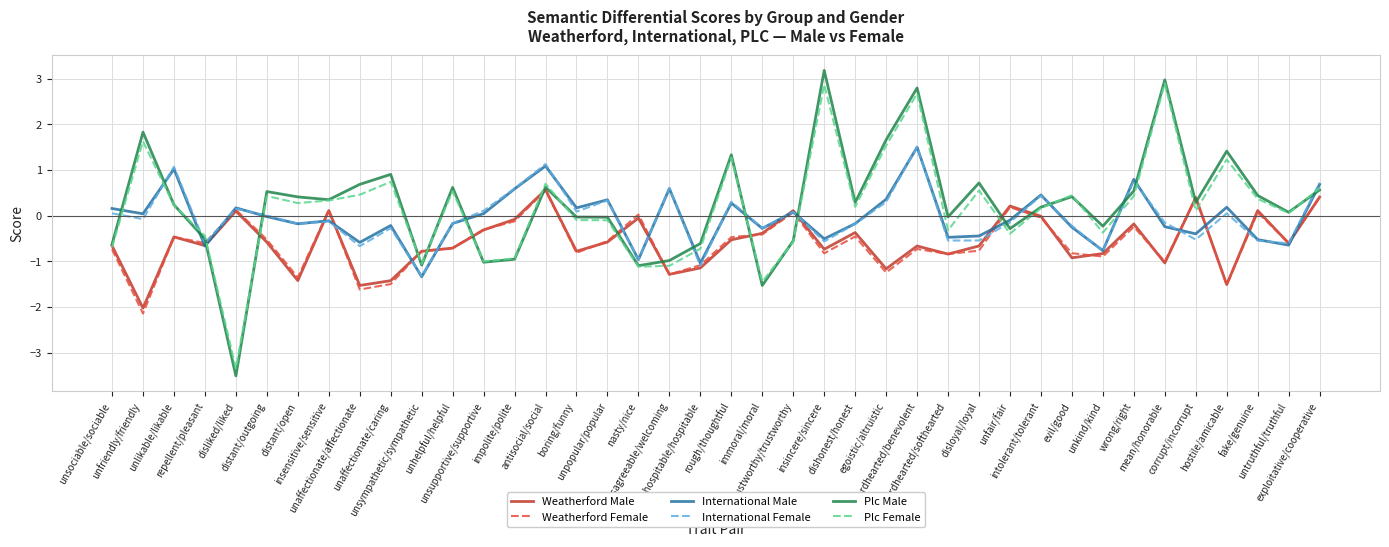

Which series has the widest spread of values?

Plc Male